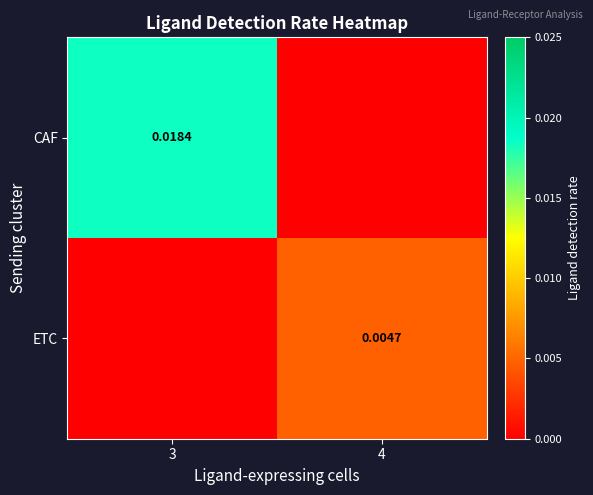

Is the value of CAF at 4 greater than the value of ETC at 4?

No